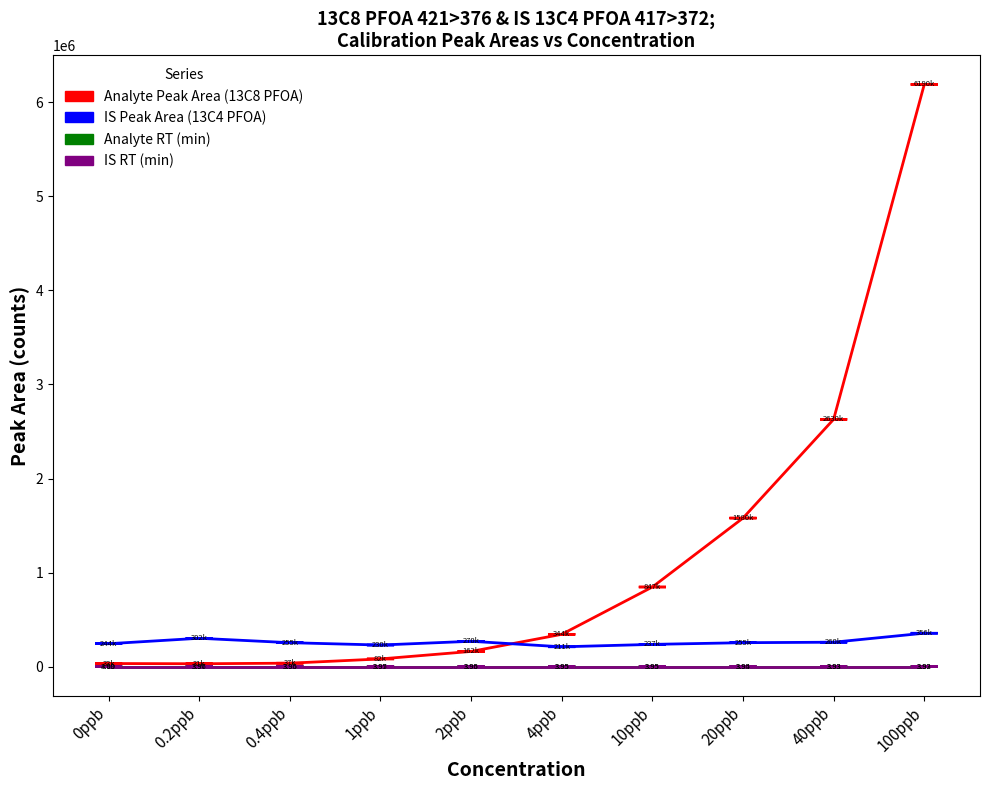

What are all the series names shown in the legend?

Analyte Peak Area (13C8 PFOA), IS Peak Area (13C4 PFOA), Analyte RT (min), IS RT (min)